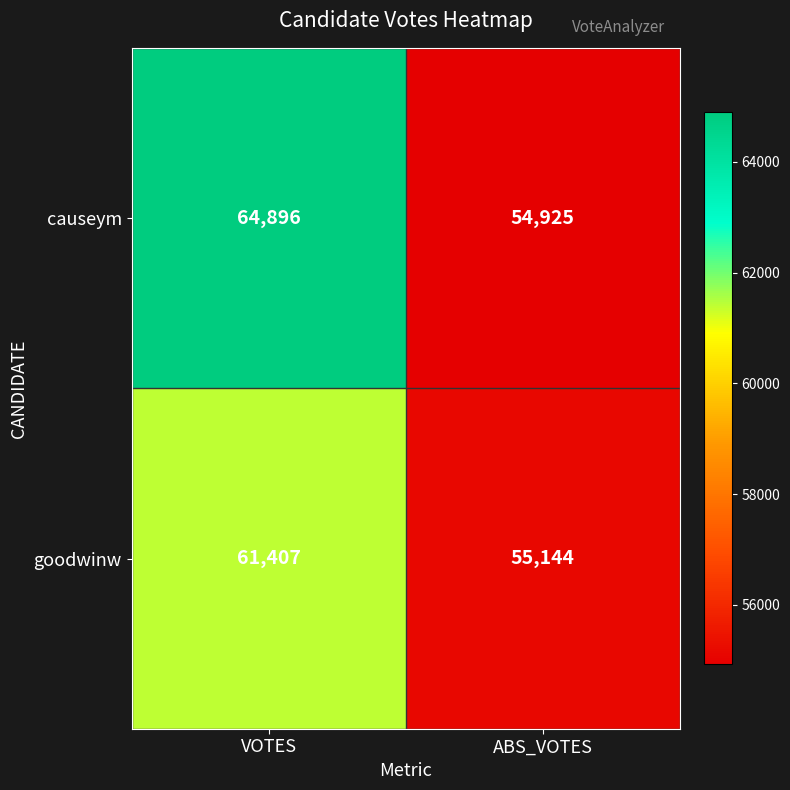

List the series in order of their peak value, highest first.

causeym, goodwinw